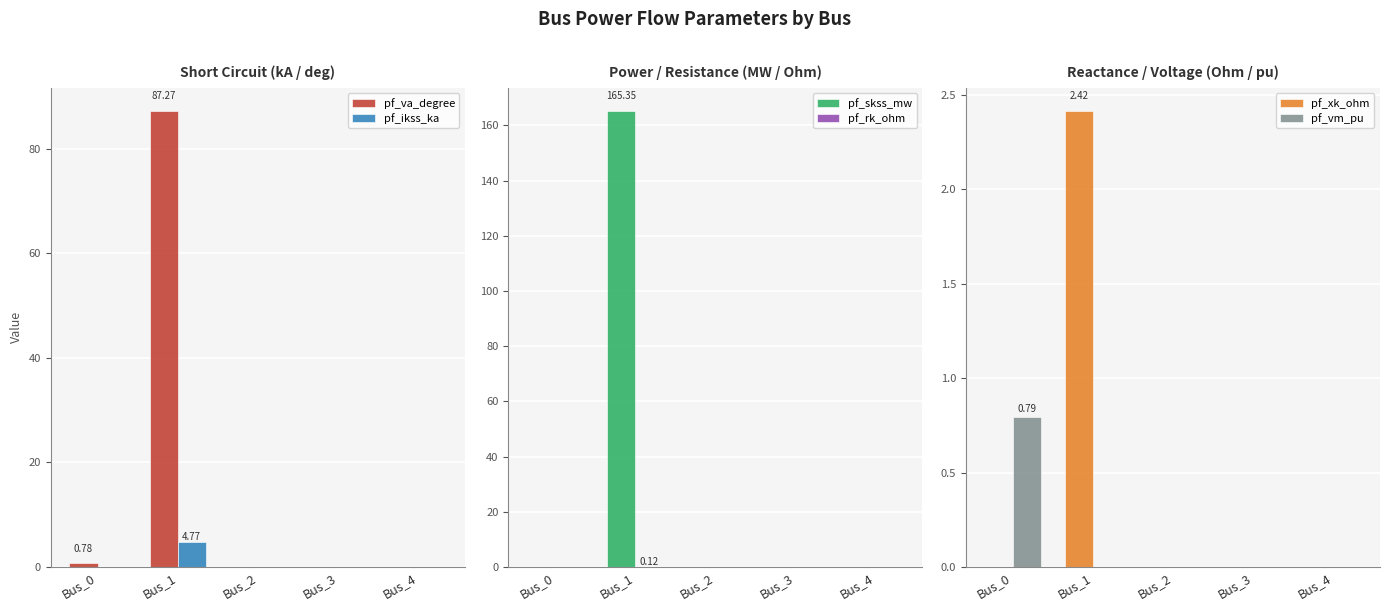

The pf_xk_ohm series shows 0.0 at Bus_4. True or false?

True